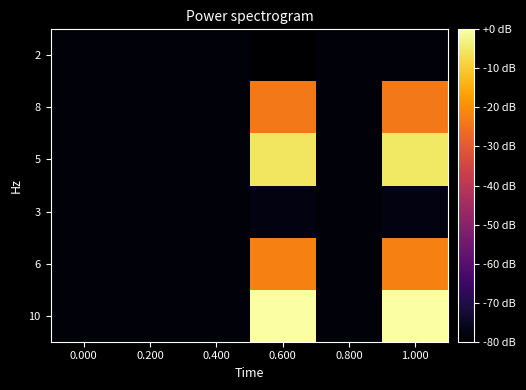

Reading left to right, list all the values displayed in this chart.

10: 0.000=-78.5	0.200=-78.5	0.400=-78.5	0.600=-0.0	0.800=-78.5	1.000=0.0
6: 0.000=-78.5	0.200=-78.5	0.400=-78.5	0.600=-22.4	0.800=-78.5	1.000=-22.4
3: 0.000=-78.5	0.200=-78.5	0.400=-78.5	0.600=-77.7	0.800=-78.5	1.000=-77.7
5: 0.000=-78.5	0.200=-78.5	0.400=-78.5	0.600=-5.3	0.800=-78.5	1.000=-5.3
8: 0.000=-78.5	0.200=-78.5	0.400=-78.5	0.600=-23.7	0.800=-78.5	1.000=-23.7
2: 0.000=-78.5	0.200=-78.5	0.400=-78.5	0.600=-80.0	0.800=-78.5	1.000=-78.5